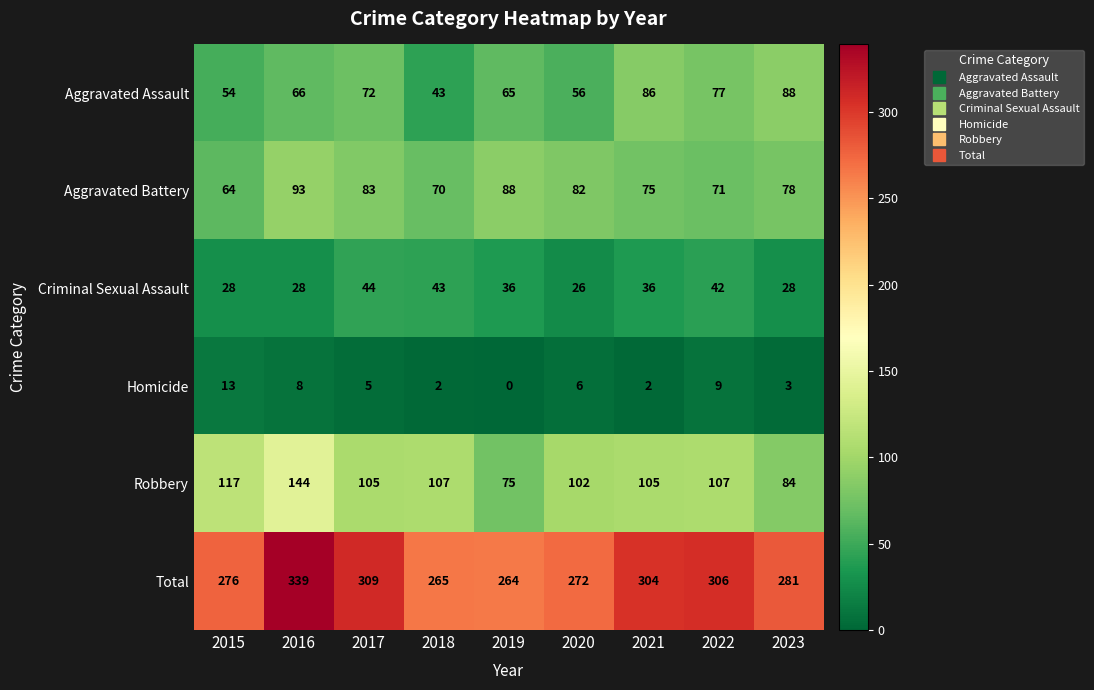

What is the average value of the Aggravated Battery series?

78